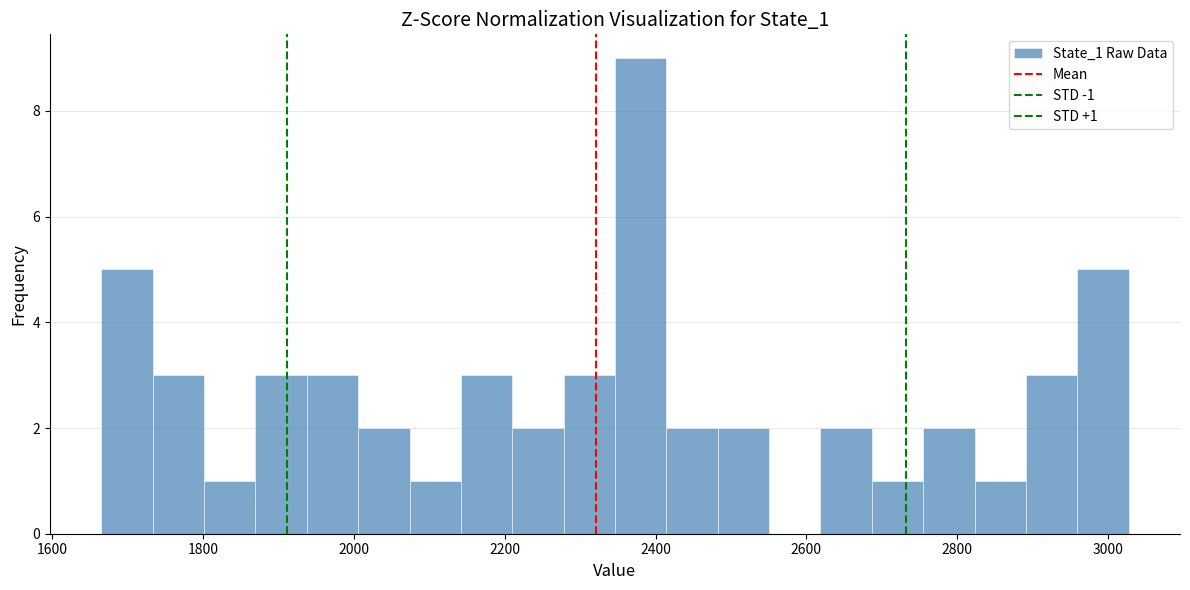

Read against the x-axis, roughly where is the centre of the tallest bar?

2380